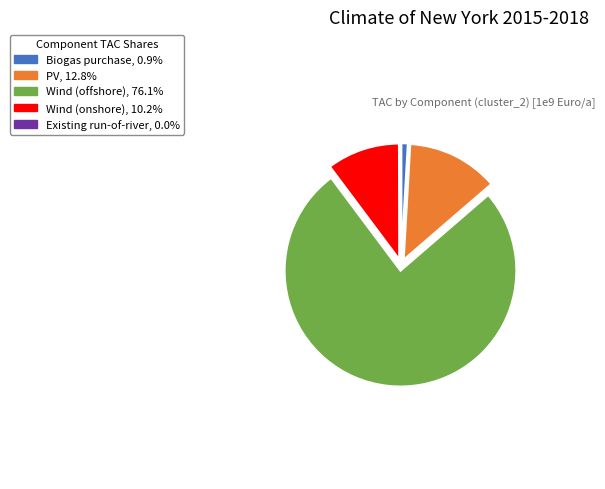

Which slice represents more than half of the pie?

Wind (offshore)